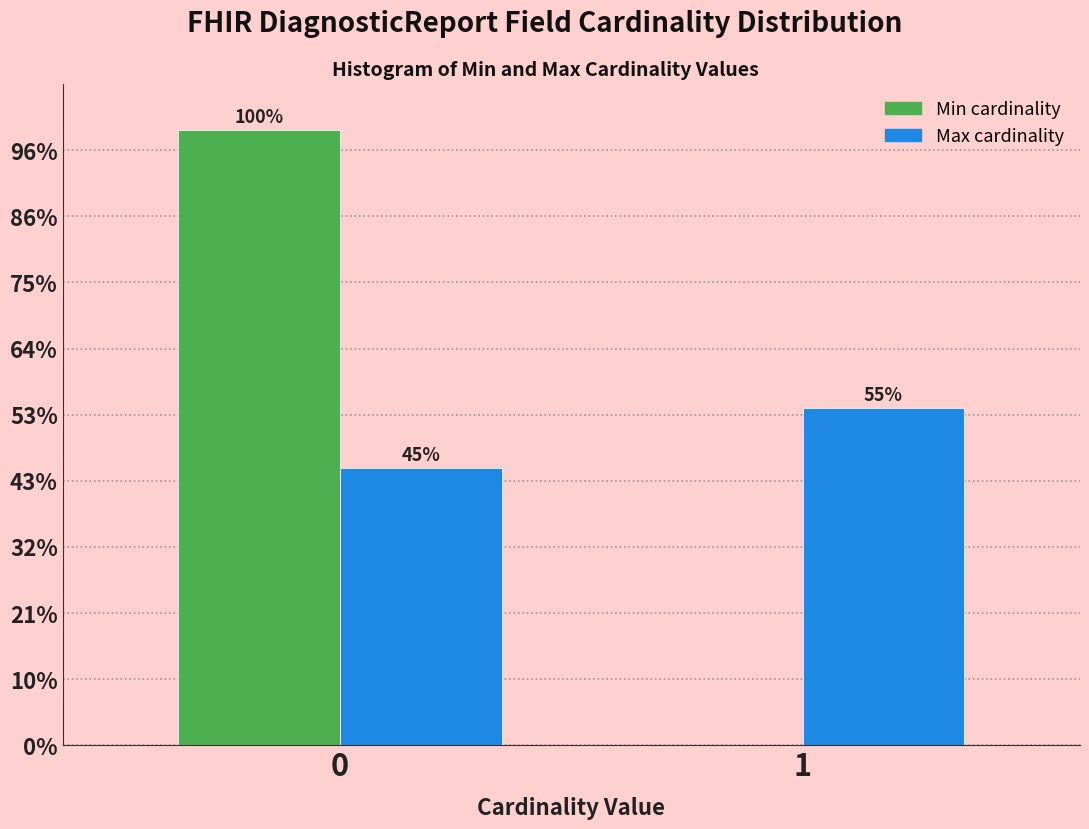

Does the chart contain stacked bars?

No